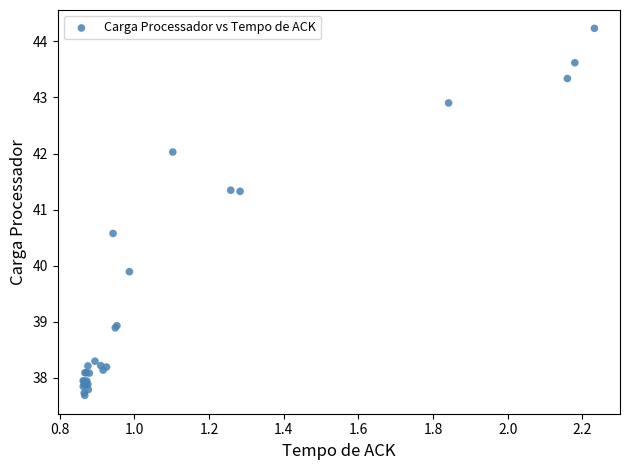

What Y value in the scatter plot is closest to 40?

39.9